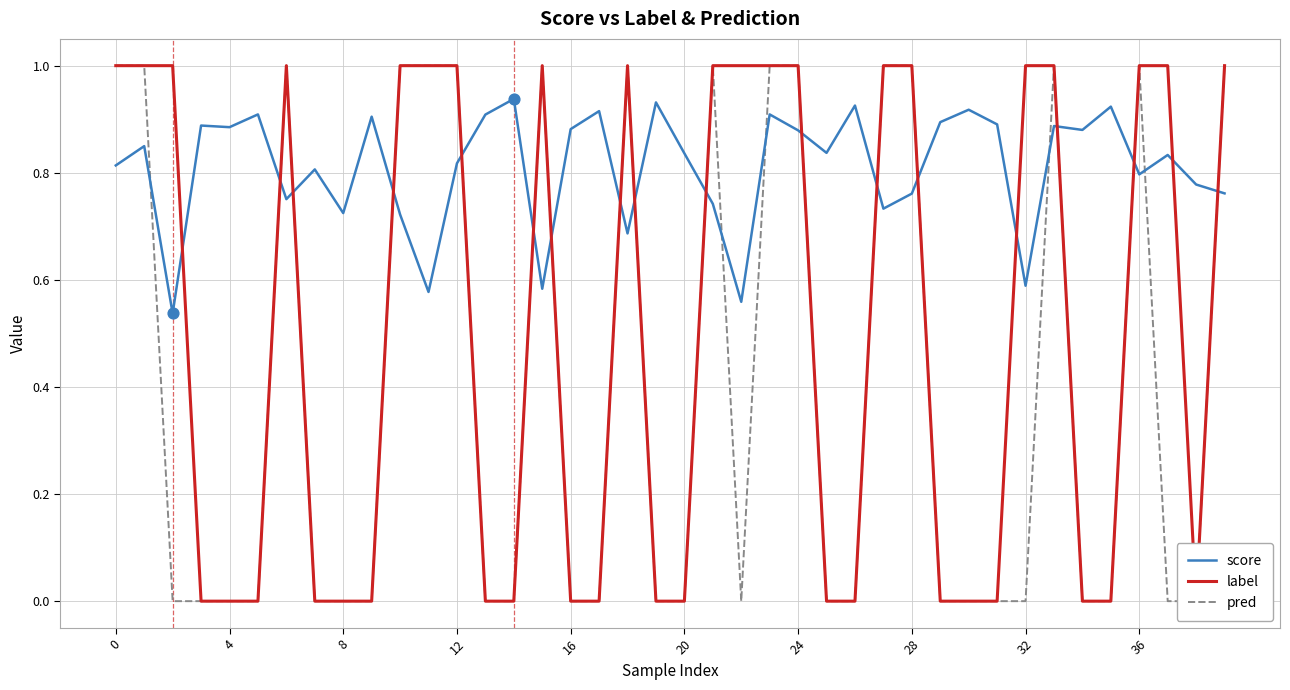

Which series has the widest spread of Y values?

label